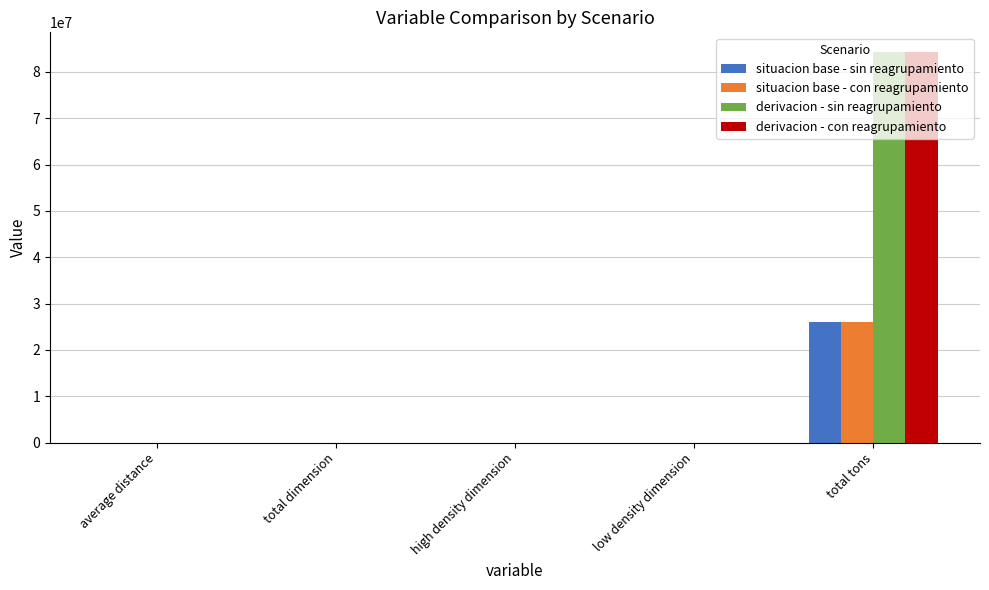

The derivacion - con reagrupamiento series shows 84343784.7 at total tons. True or false?

True